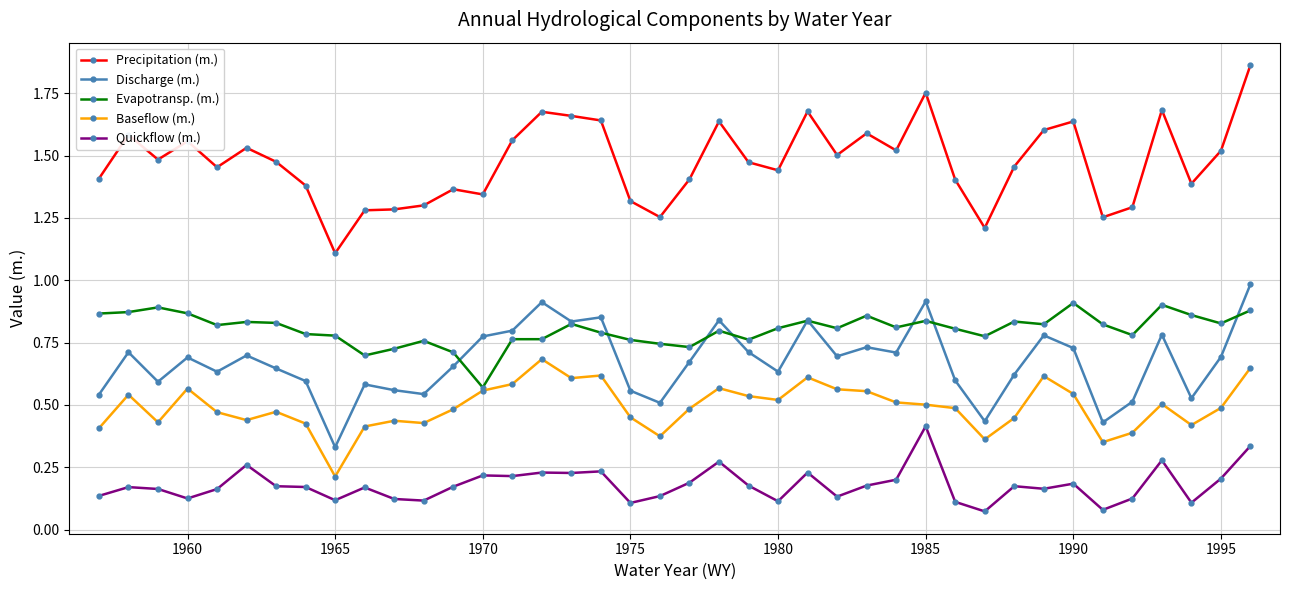

Rank the series by their maximum value, from lowest to highest.

Quickflow (m.), Baseflow (m.), Evapotransp. (m.), Discharge (m.), Precipitation (m.)